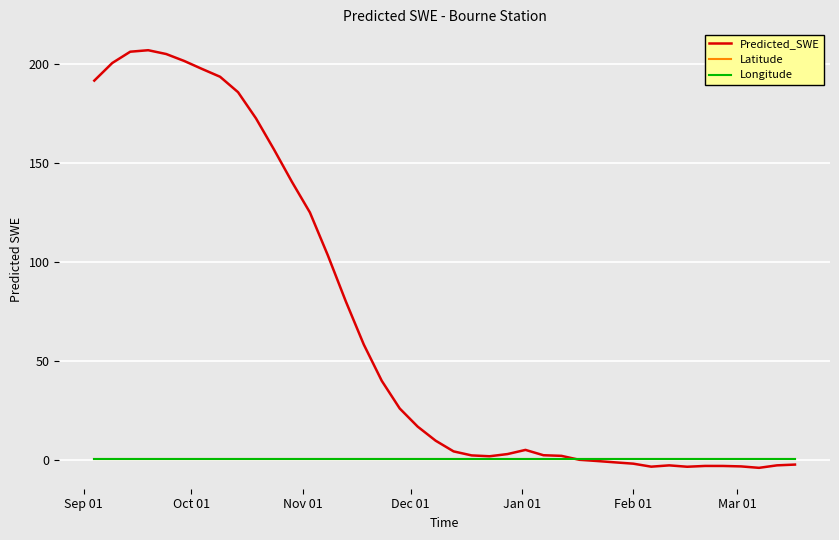

What is the minimum value for Predicted_SWE?

-3.9